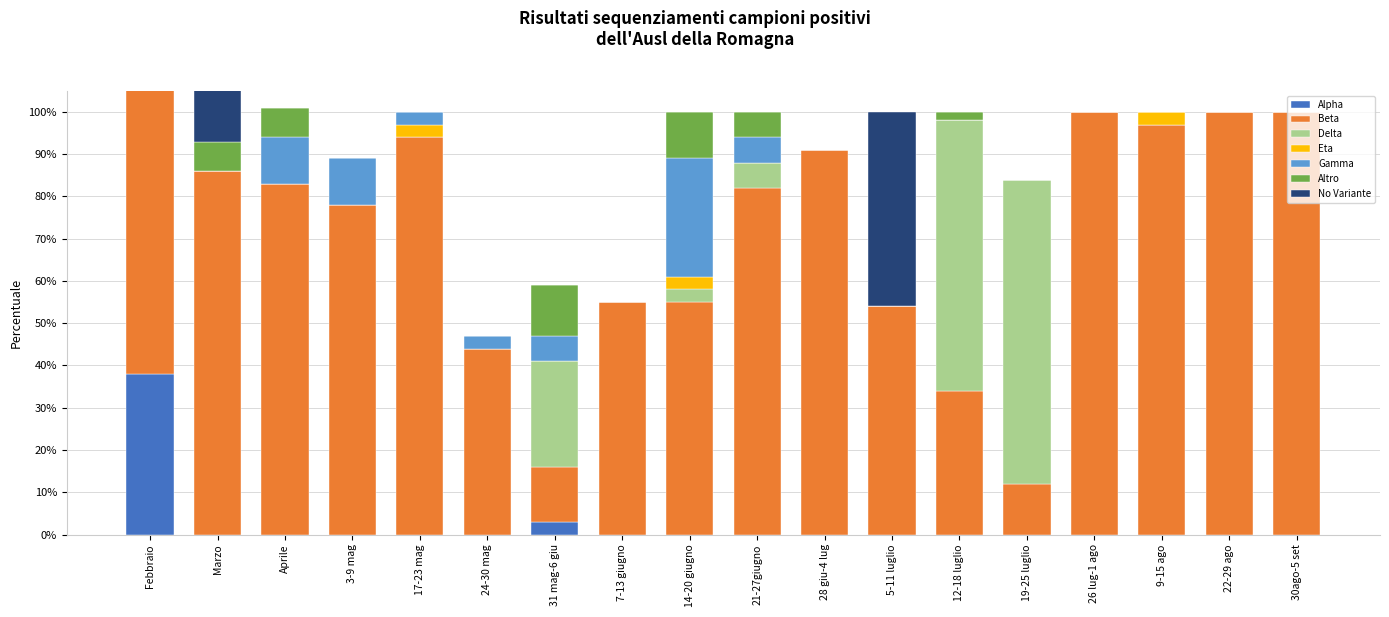

Which series has the widest spread of values?

Beta